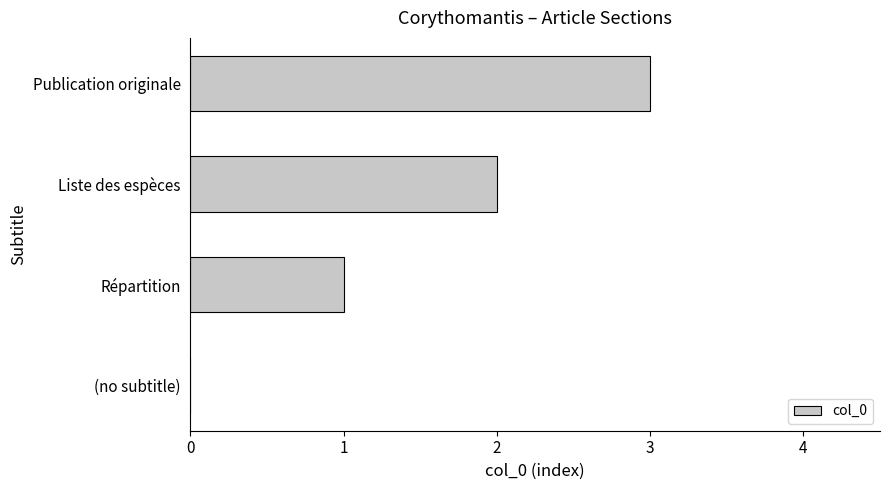

The chart shows a value of 0 at (no subtitle). True or false?

True